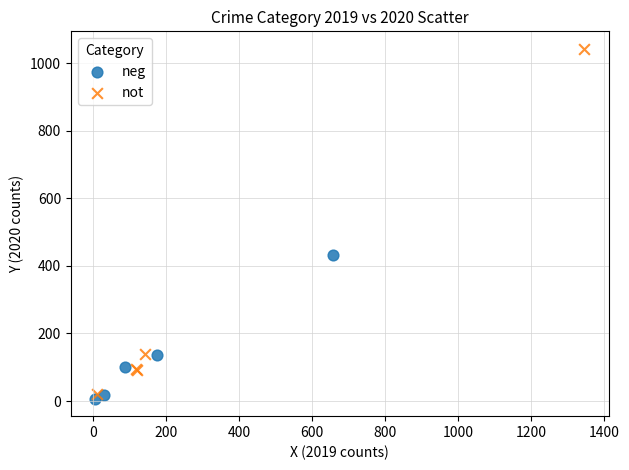

Which series has the widest spread of Y values?

not